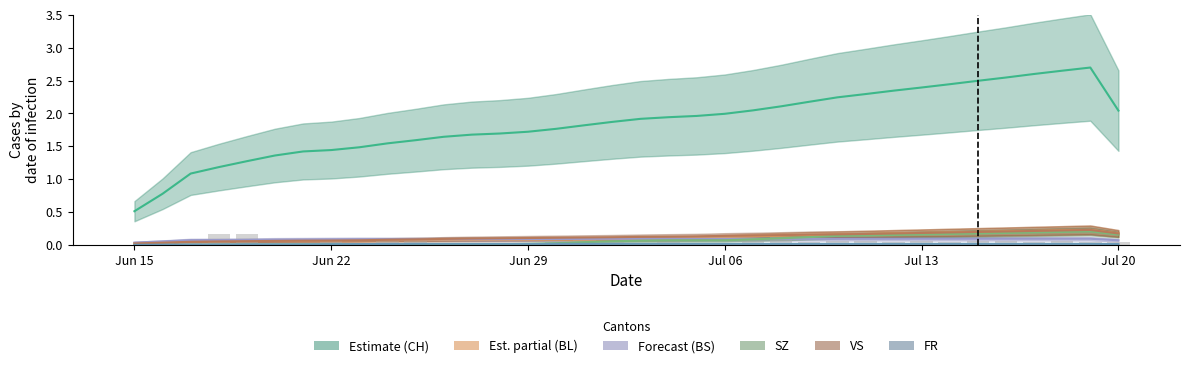

Which label corresponds to the smallest value in the chart?

Jun 15